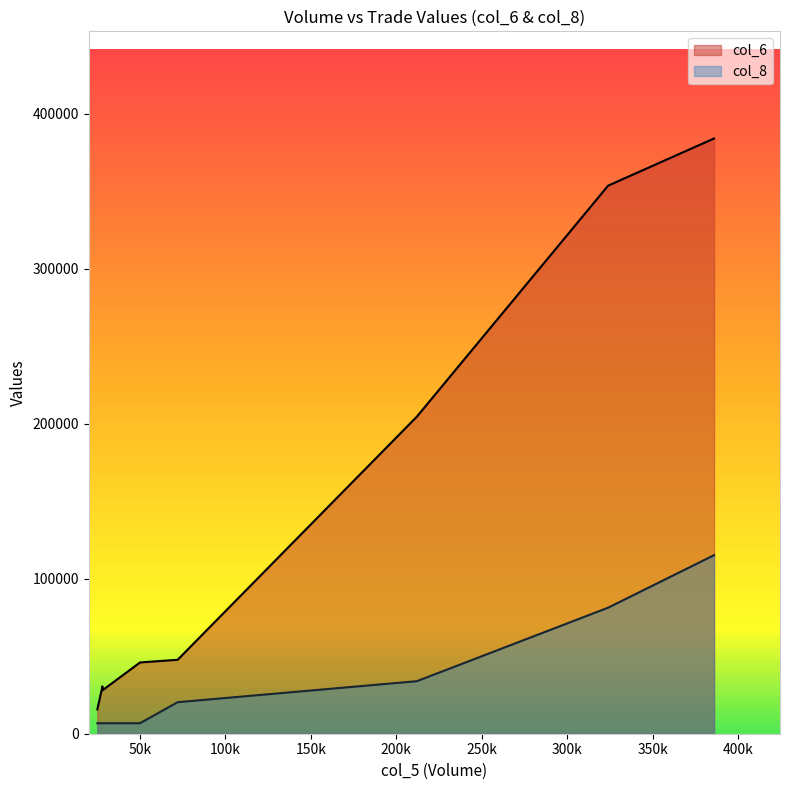

What are all the series names shown in the legend?

col_6, col_8